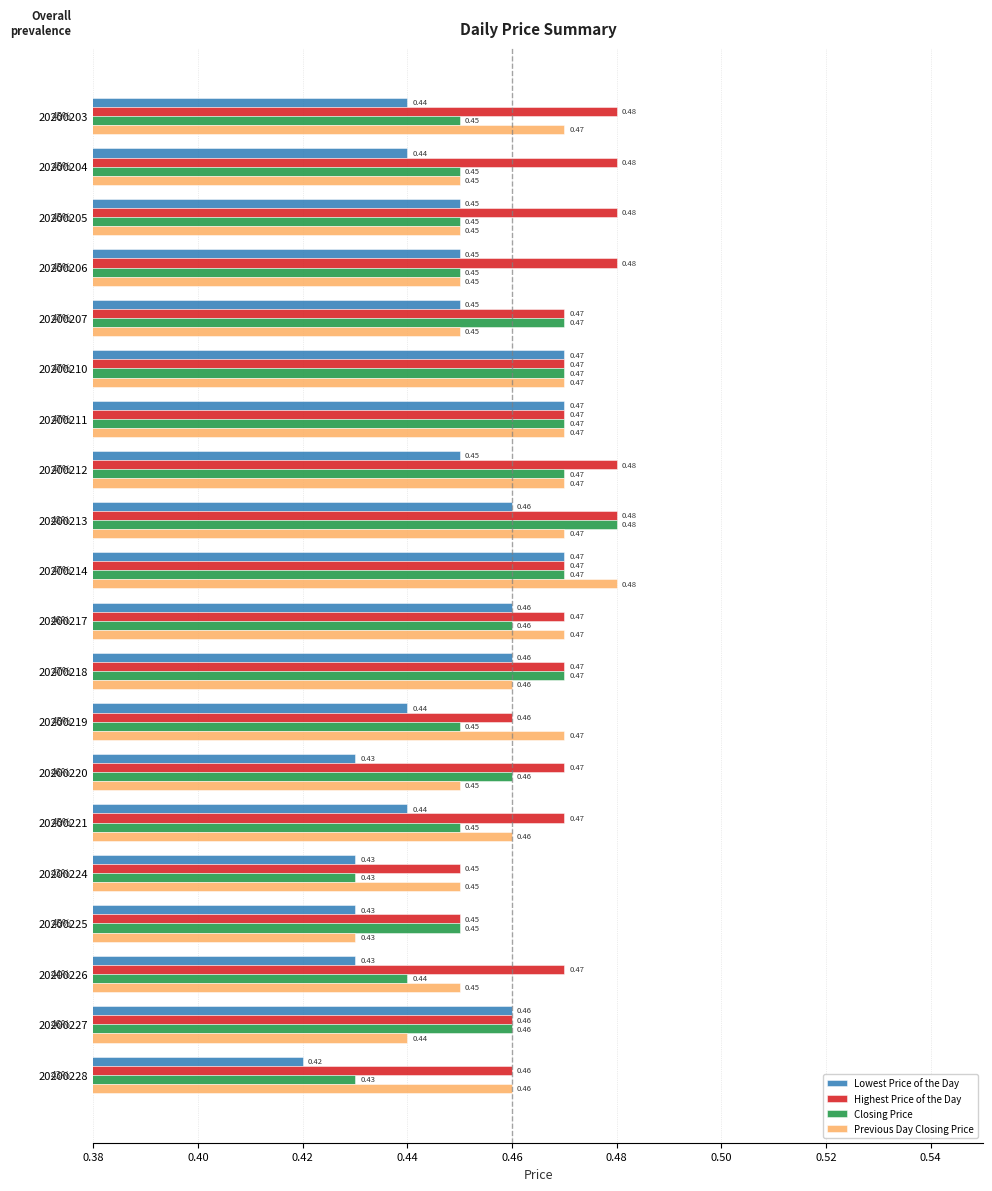

How many distinct data groups are displayed?

4